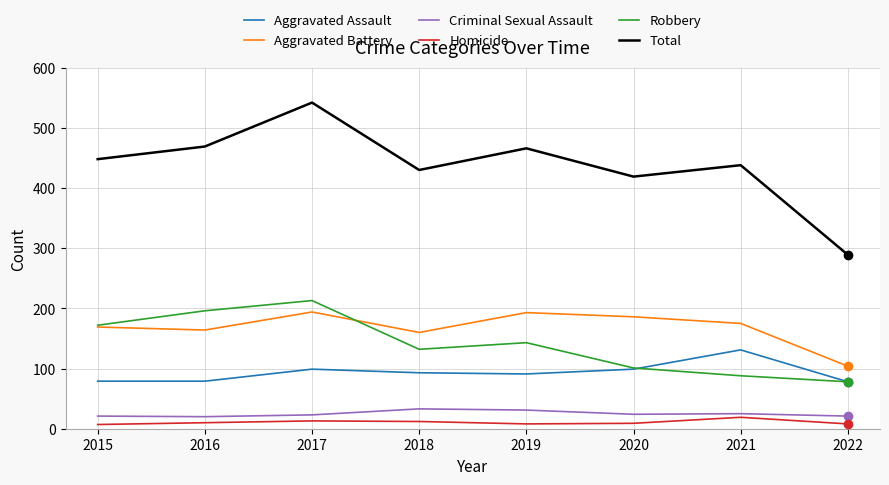

How many distinct data groups are displayed?

6